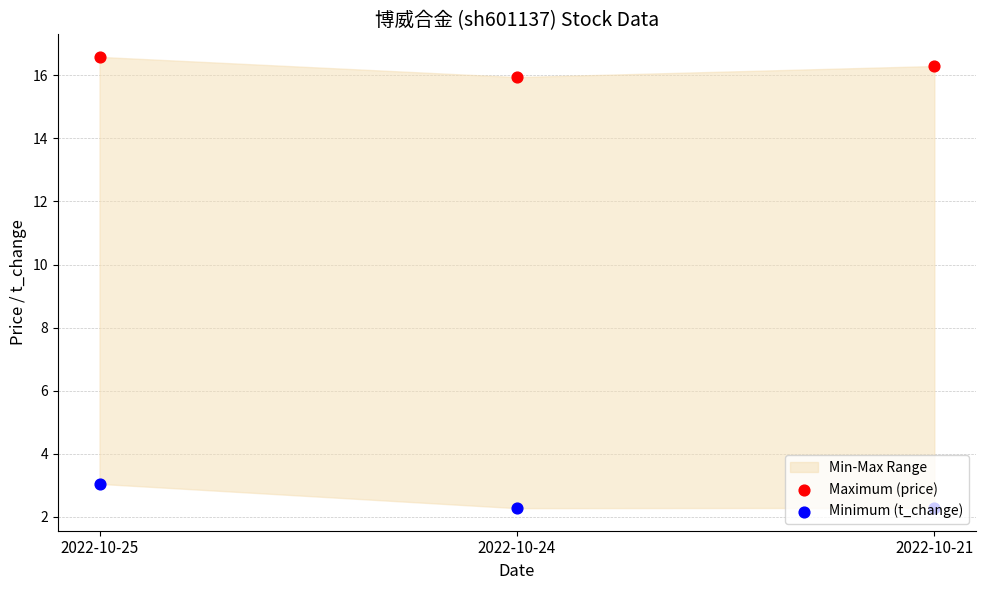

Is the value of Minimum (t_change) at 2022-10-25 greater than the value of Maximum (price) at 2022-10-24?

No